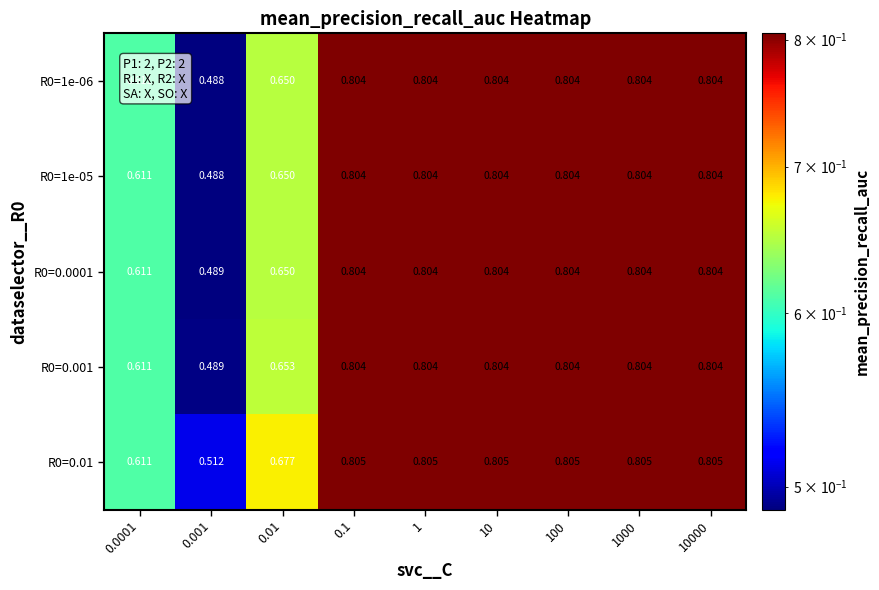

Is the value of R0=0.0001 at 10000 greater than the value of R0=0.01 at 0.0001?

Yes